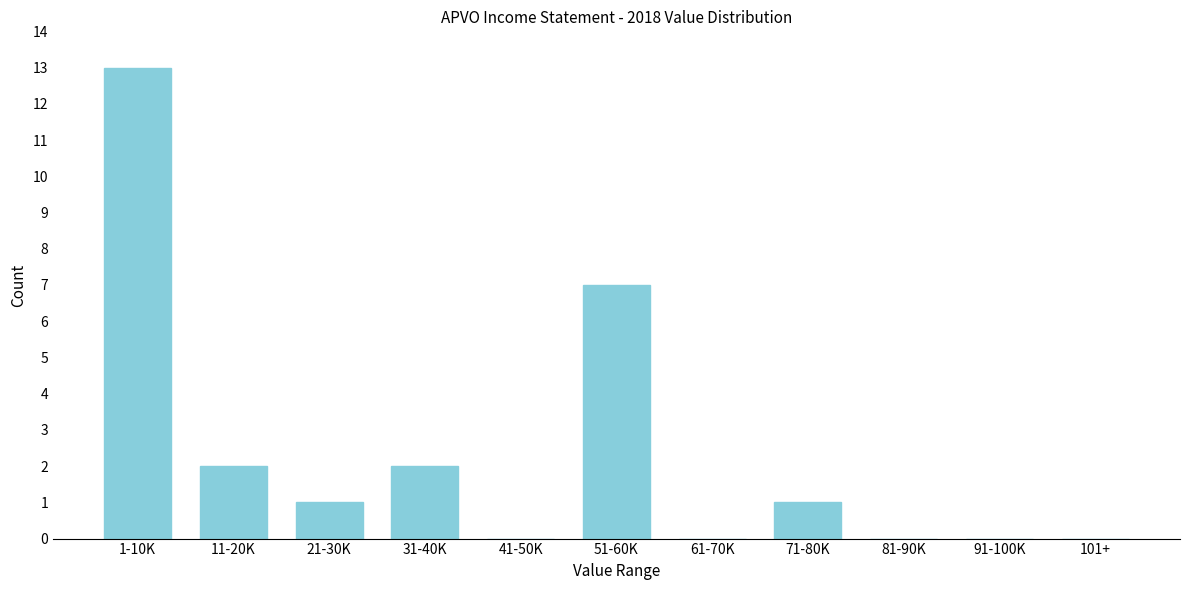

Reading left to right, what are all the values shown in this chart?

1-10K=13	11-20K=2	21-30K=1	31-40K=2	41-50K=0	51-60K=7	61-70K=0	71-80K=1	81-90K=0	91-100K=0	101+=0